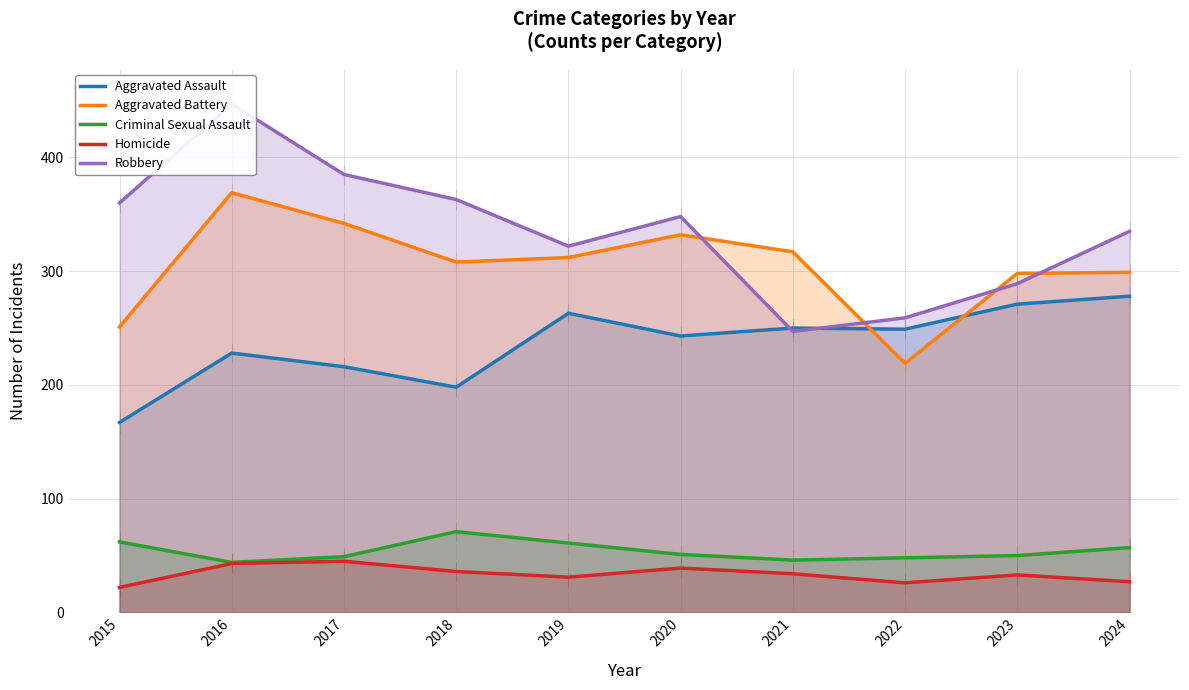

True or false: Homicide has a value of 39 at 2020.

True